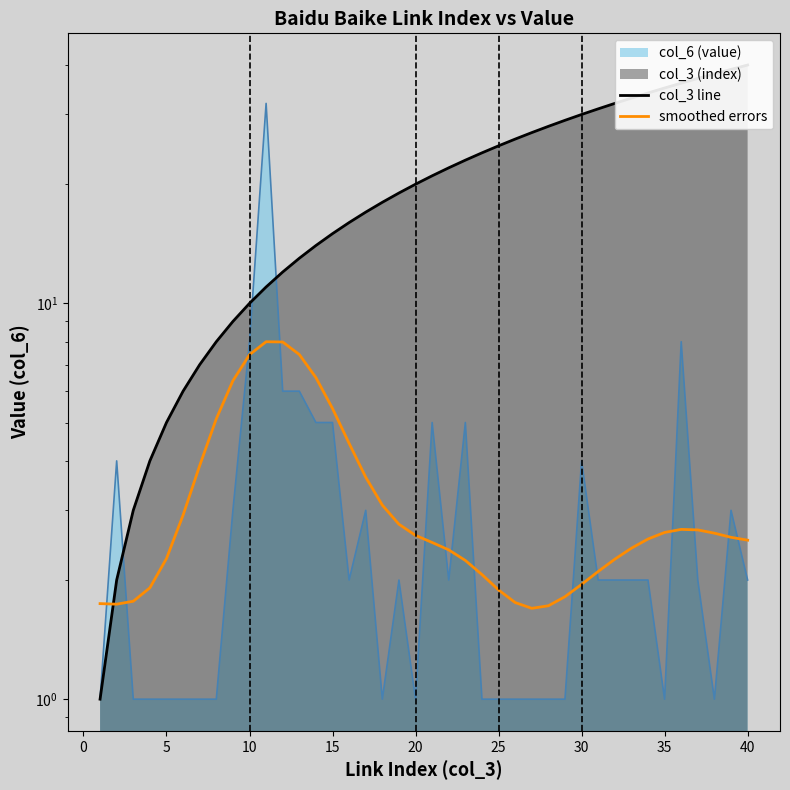

How many lines are shown in the chart?

2